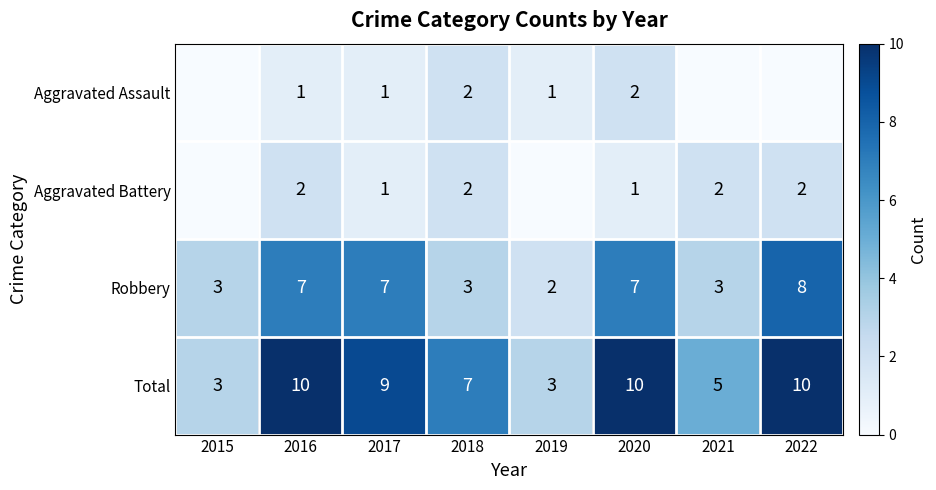

Which has a higher value, 2018 or 2016?

2018